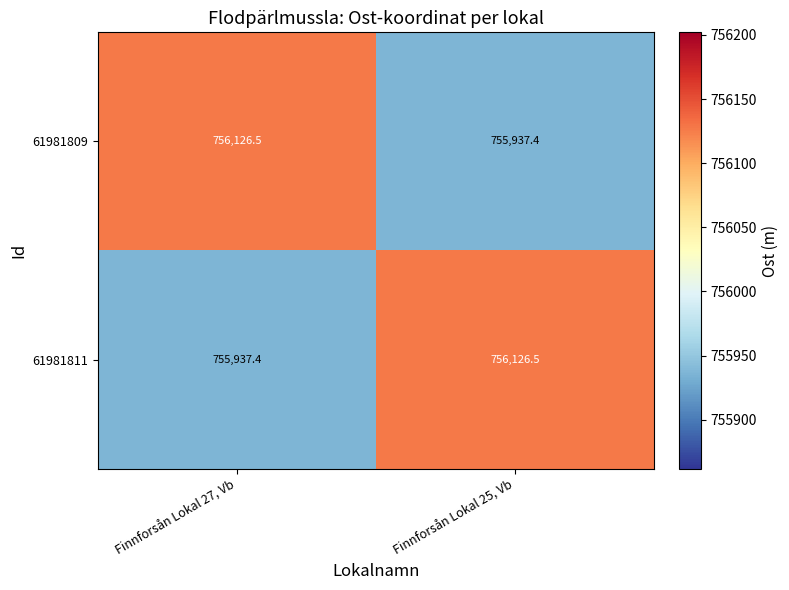

What is the difference between the maximum and minimum values in the 61981809 series?

189.1